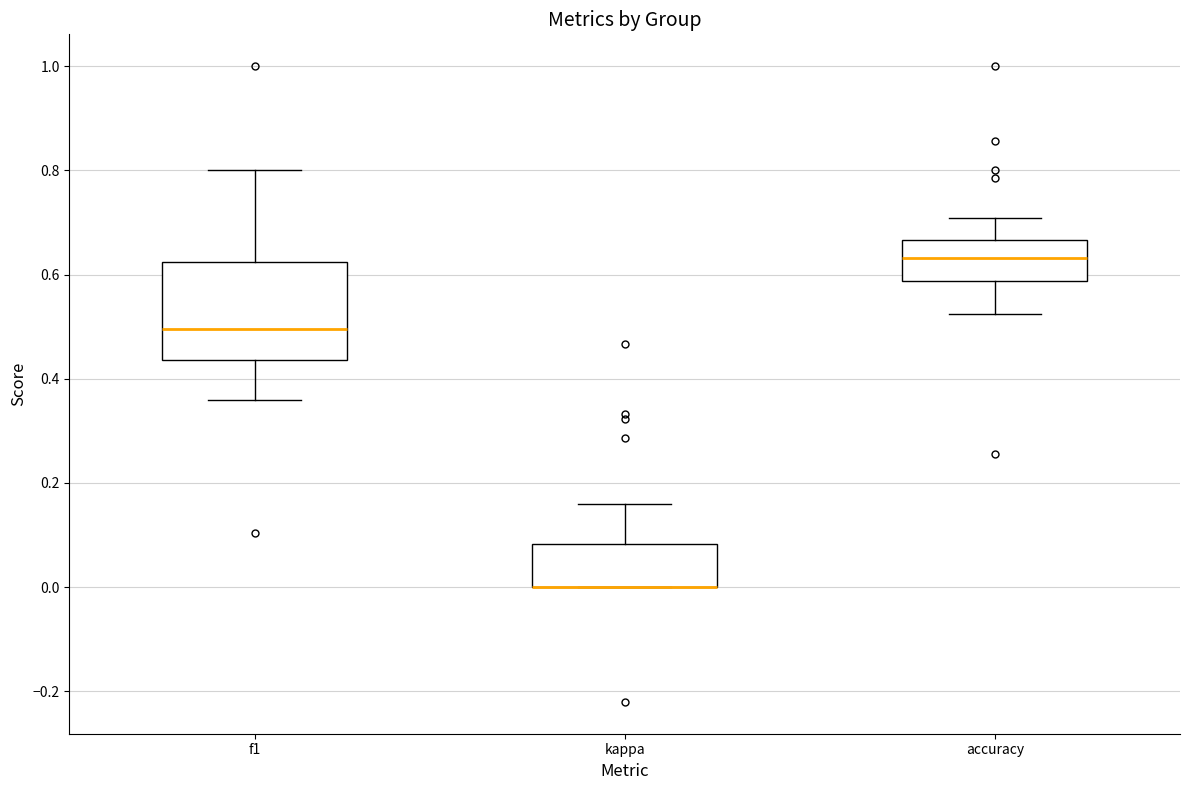

Where is the lower edge of the box for kappa on the y-axis? The values are not printed on the chart, so give them approximately, as read against the axis.

0.00